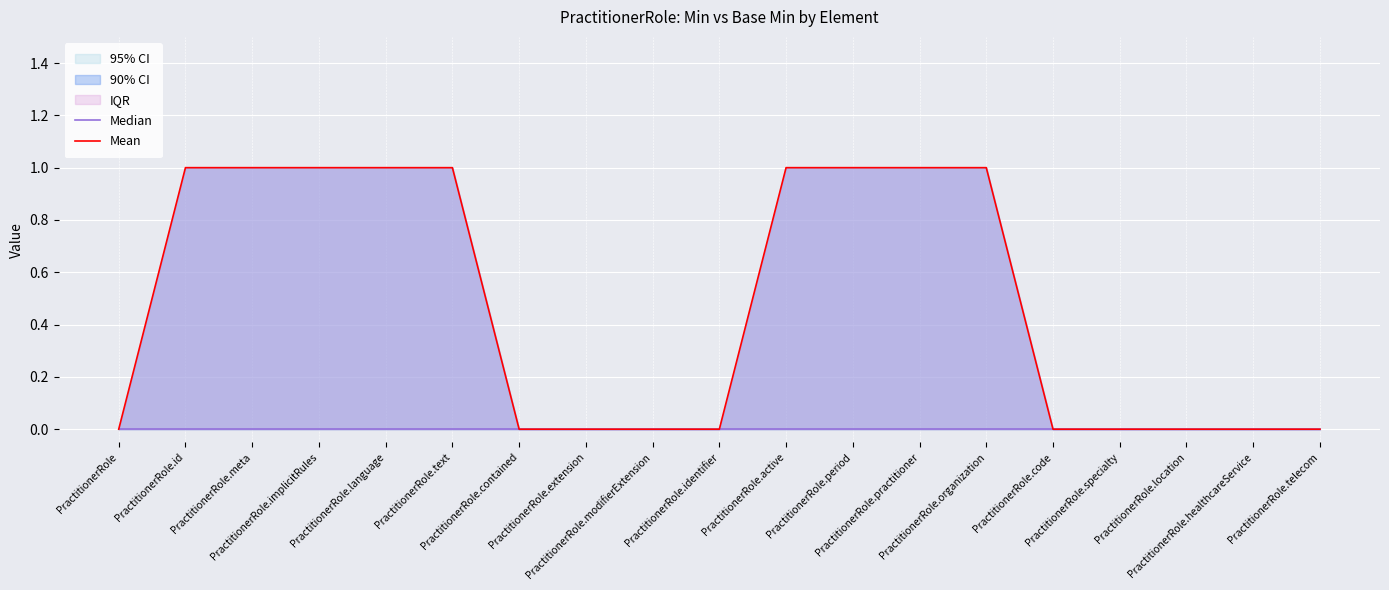

At which label is Mean closest to 0?

PractitionerRole